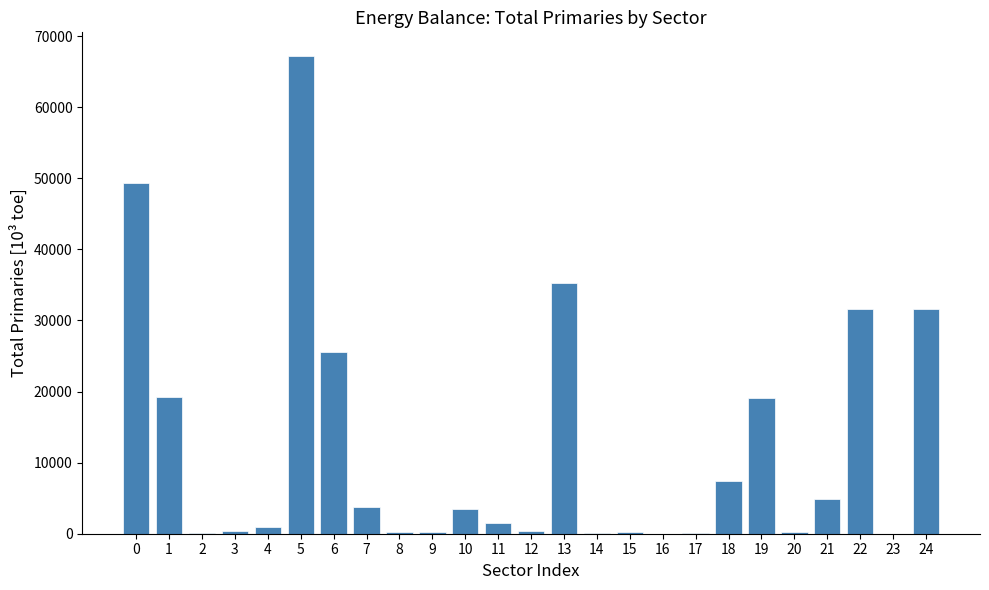

What is the maximum value shown in the chart?

67176.6